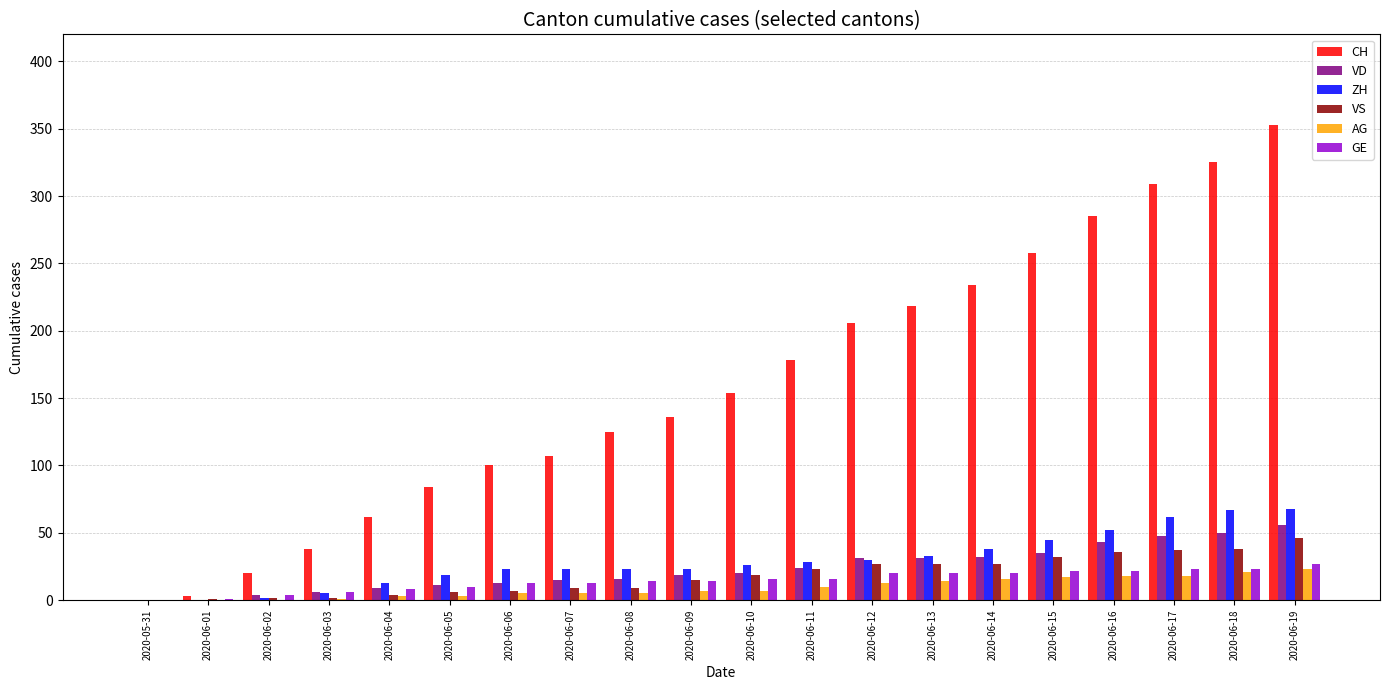

What is the sum of the AG values at 2020-06-12 and 2020-06-11?

23